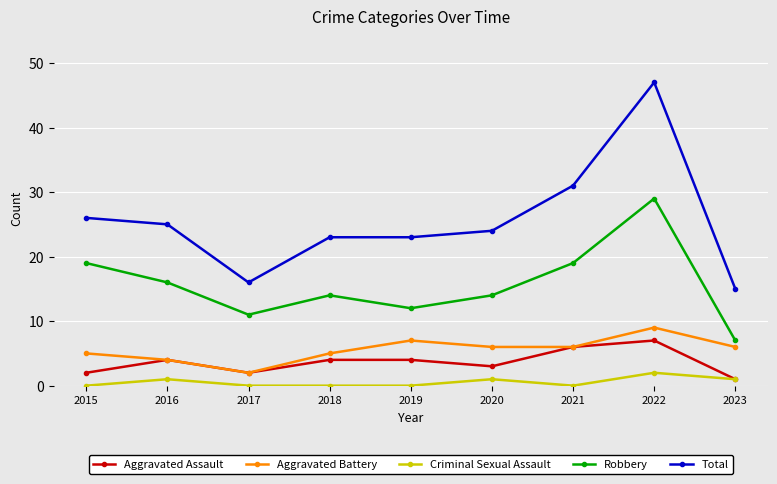

Which category has the highest value in the Aggravated Assault series?

2022